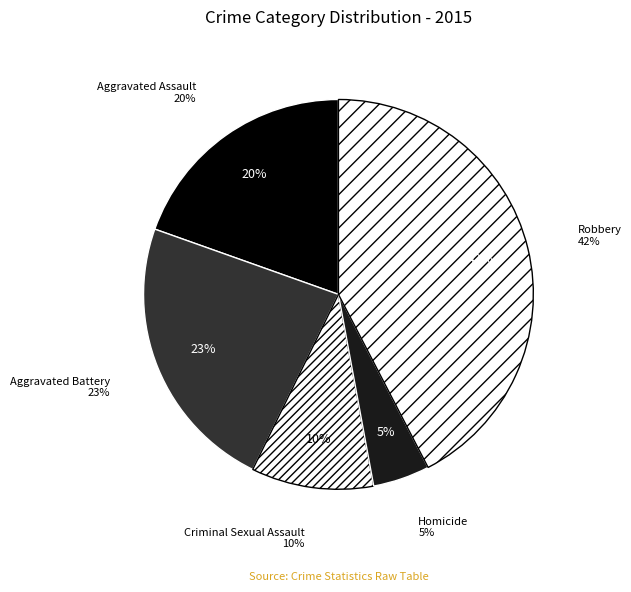

How many slices are in this pie chart?

5